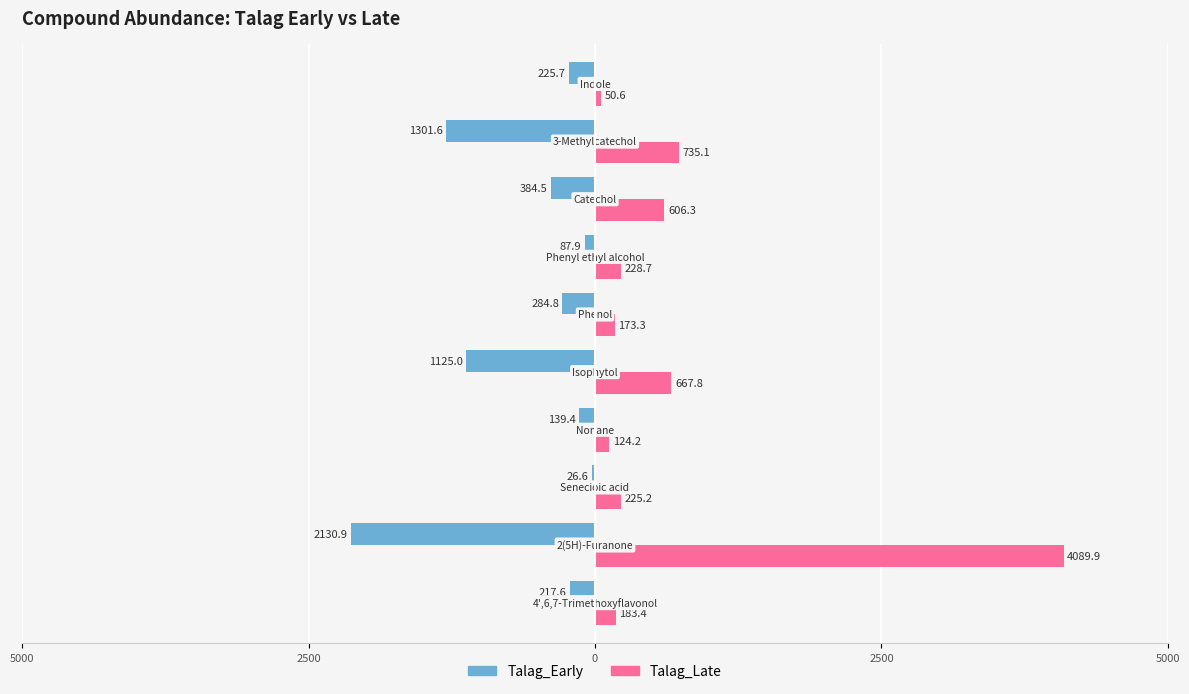

What are all the series names shown in the legend?

Talag_Early, Talag_Late